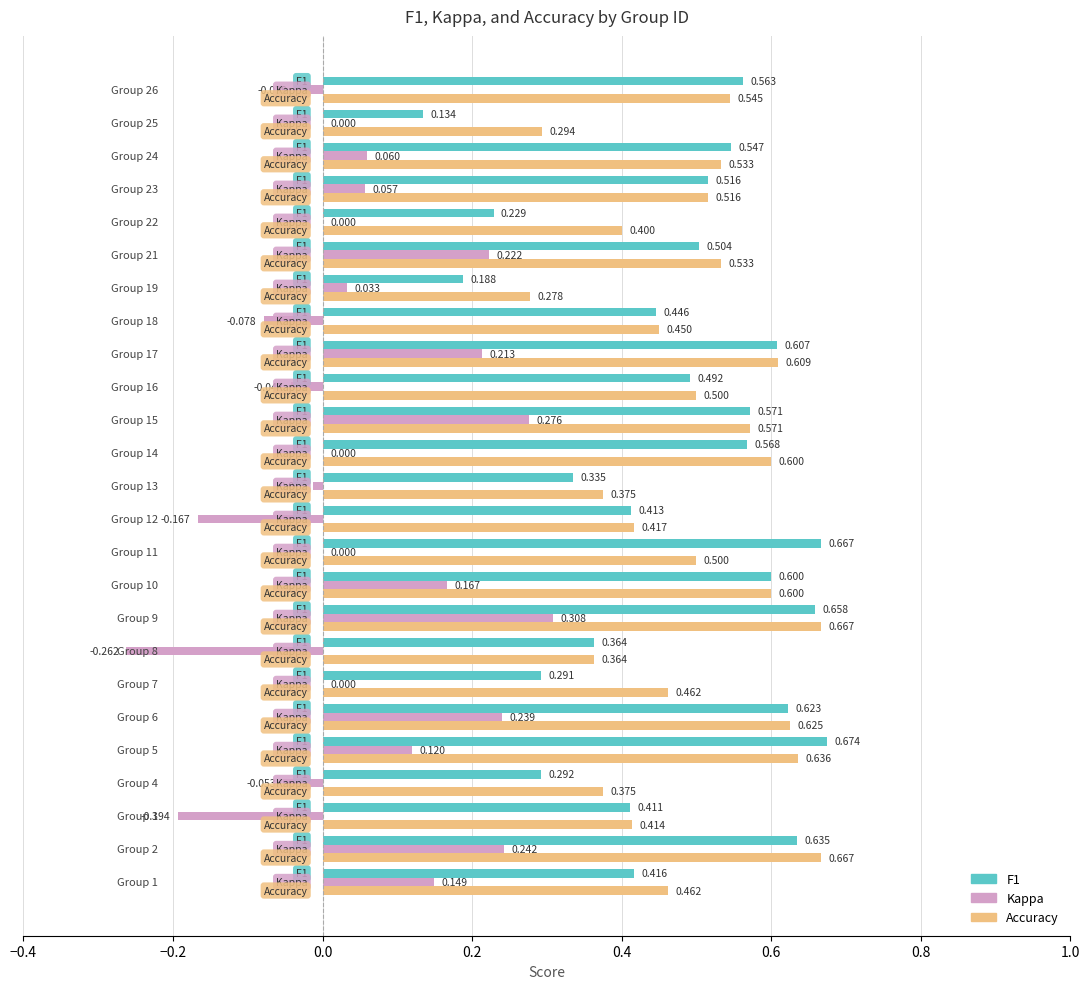

How many categories are shown in the chart?

25